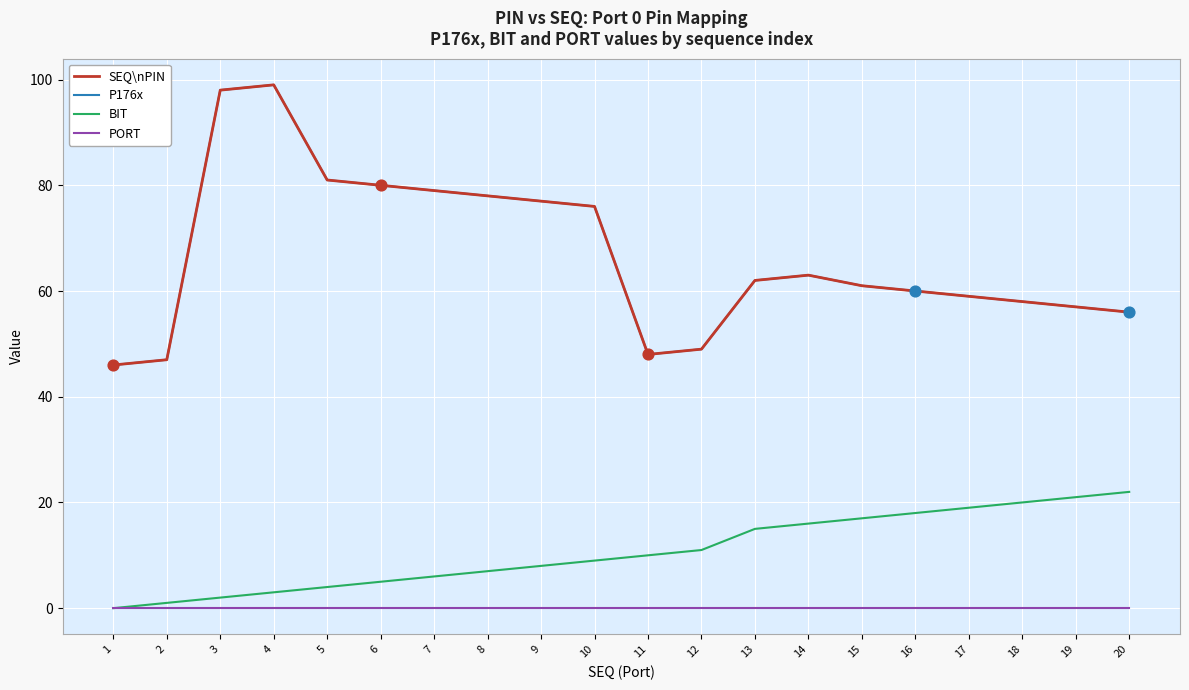

Does the chart have visible grid lines?

Yes